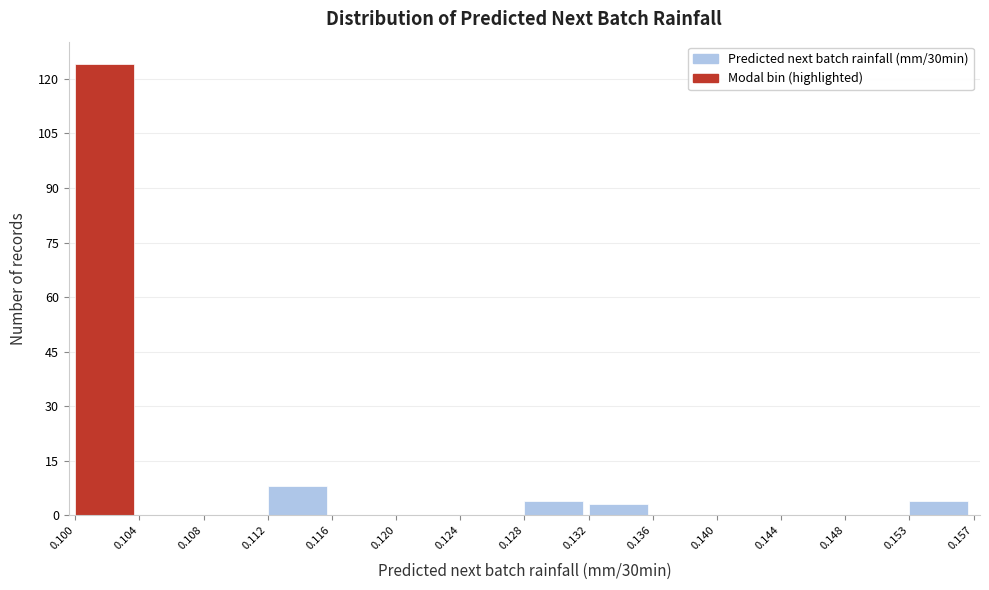

Over which range of the x-axis is the bar tallest?

0.100 to 0.104